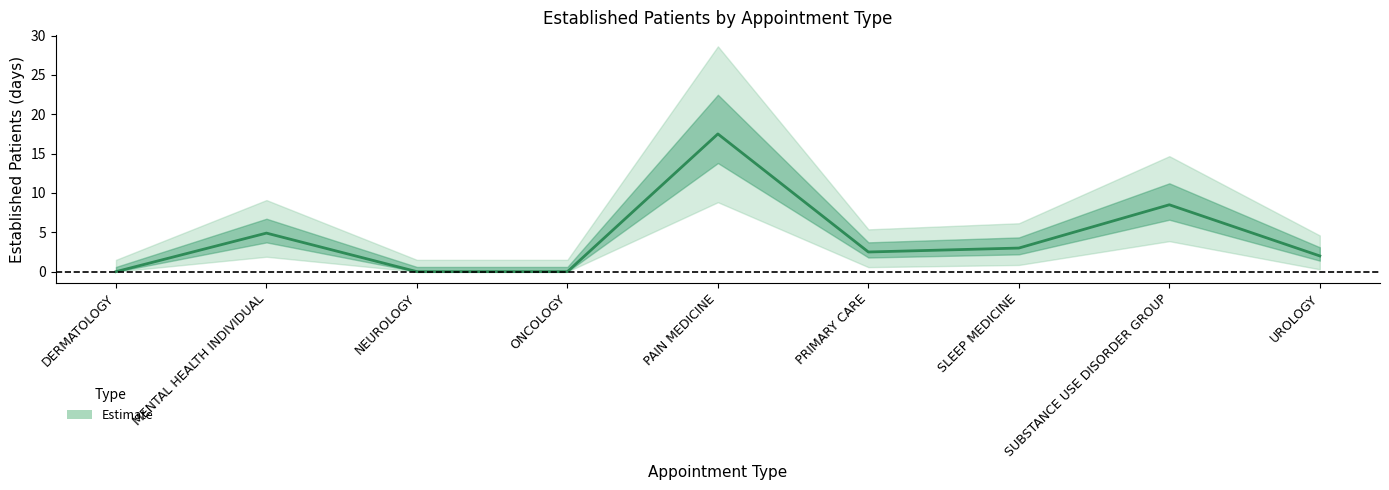

What is the label of the 5th point from the right?

PAIN MEDICINE